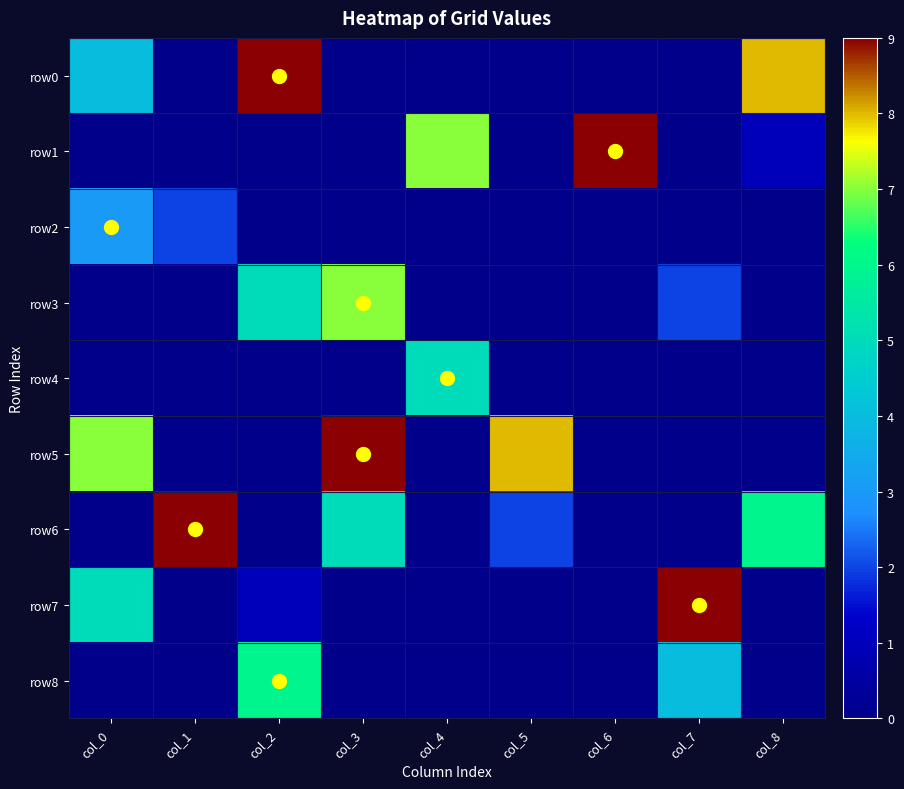

At how many categories does at least one series exceed 2?

9